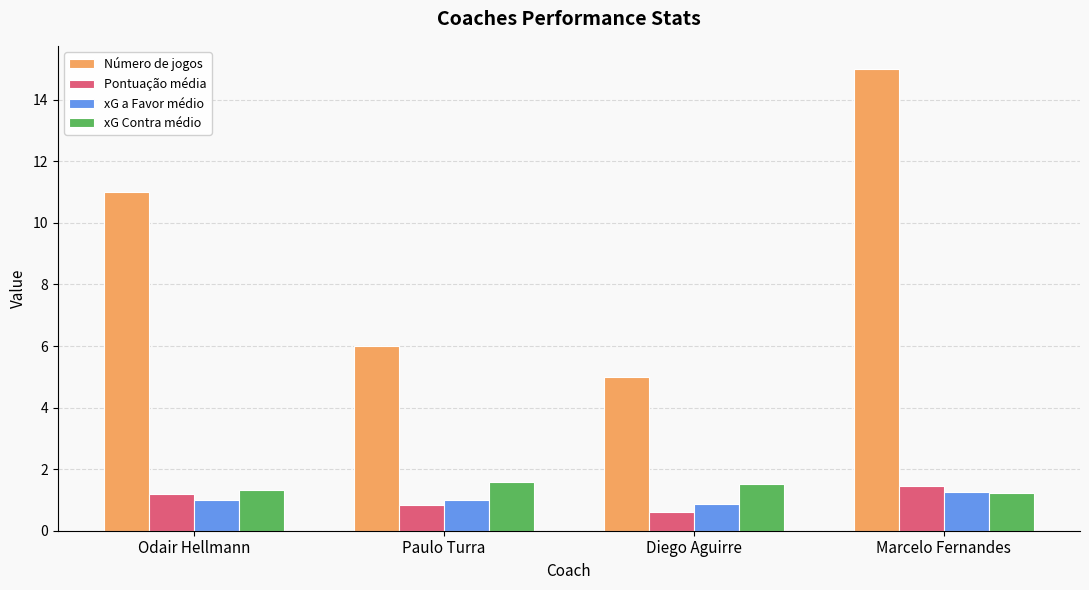

What are all the series names shown in the legend?

Número de jogos, Pontuação média, xG a Favor médio, xG Contra médio